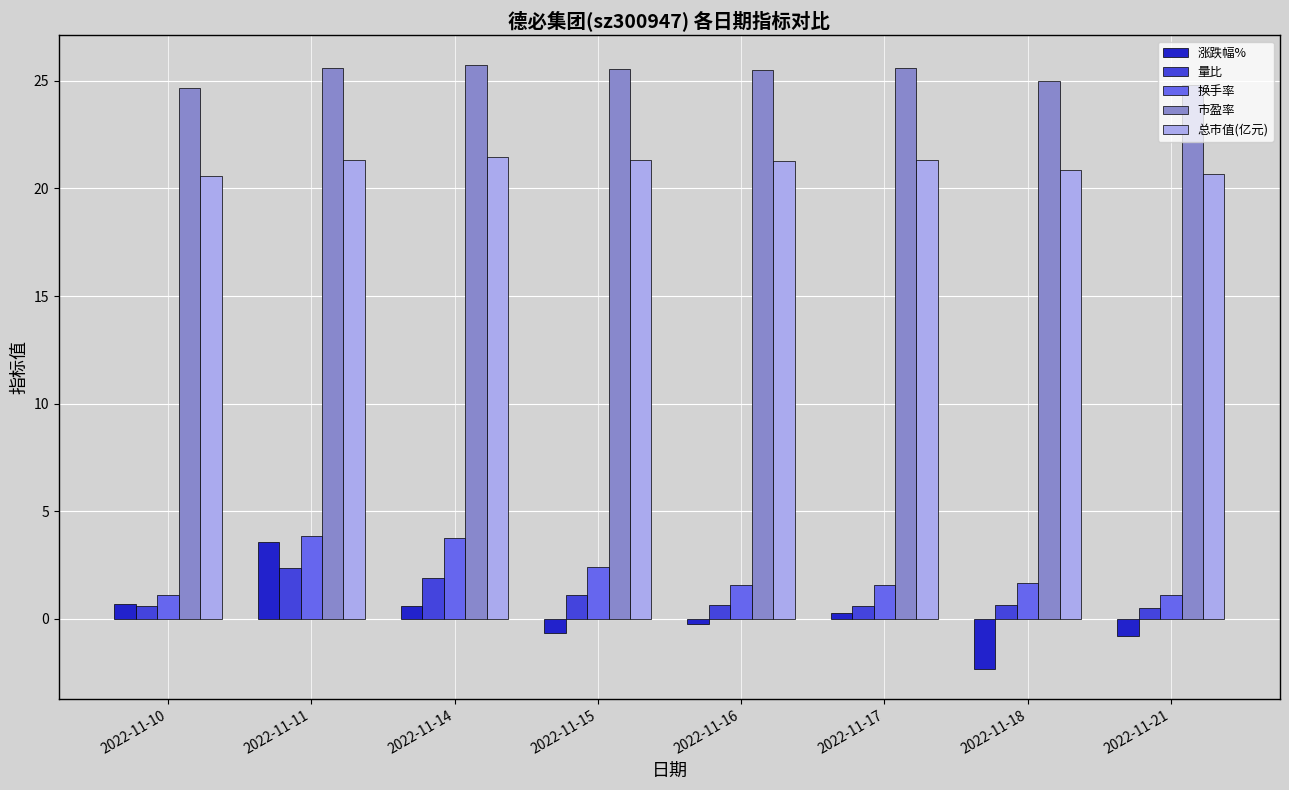

What is the sum of all 总市值(亿元) values?

168.7